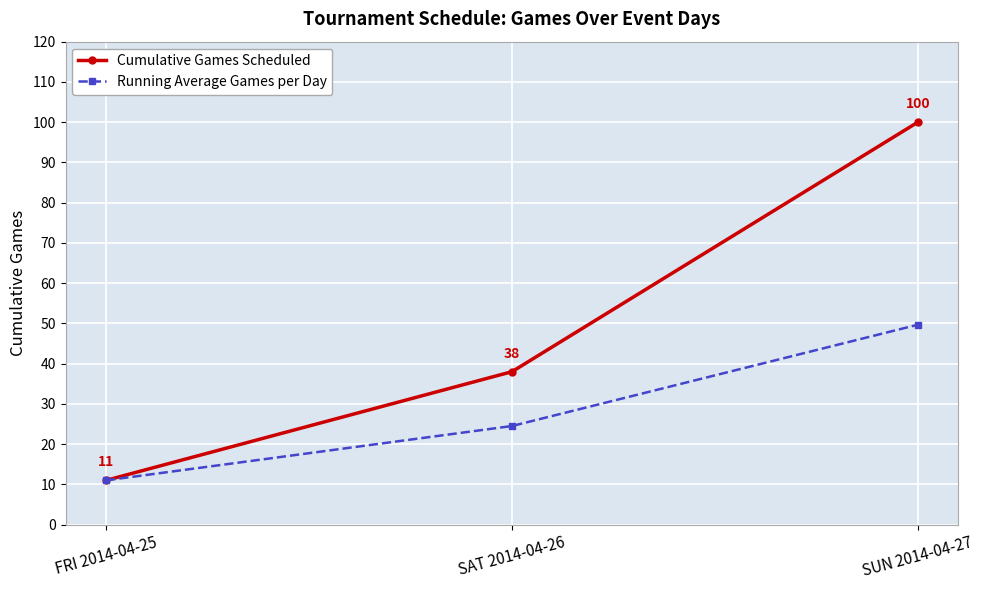

True or false: Running Average Games per Day has a value of 24.5 at SAT 2014-04-26.

True